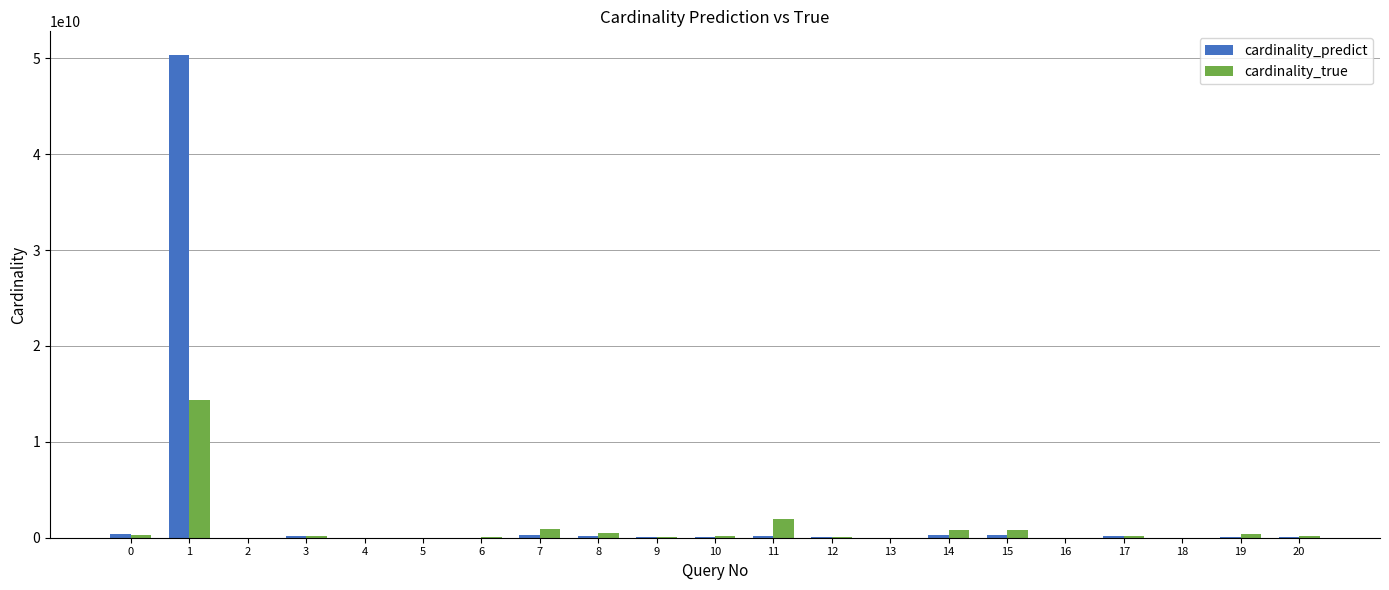

What is the highest value of the cardinality_true series?

14345735941.0